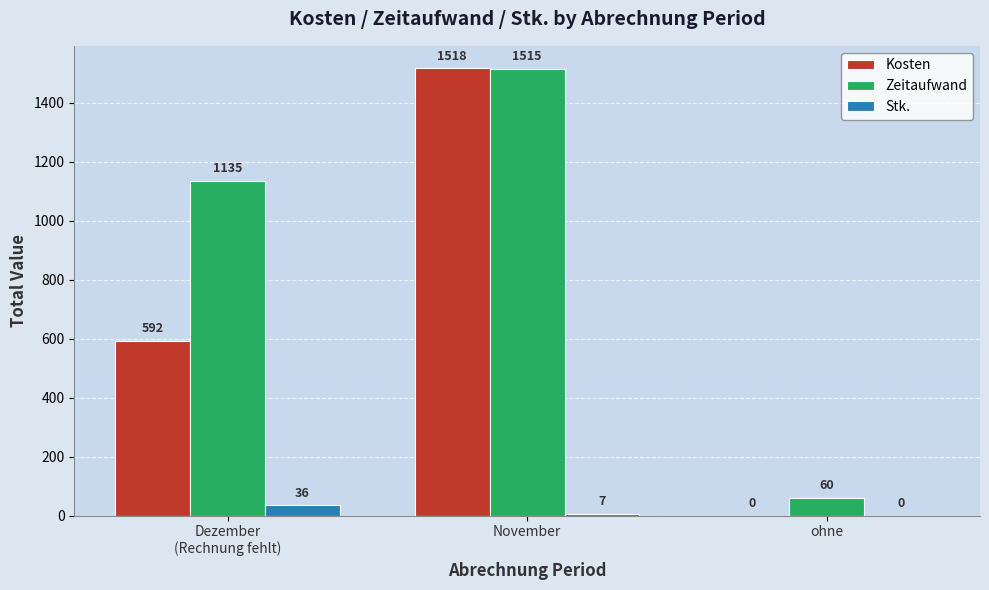

At which category is the sum across all series the highest?

November